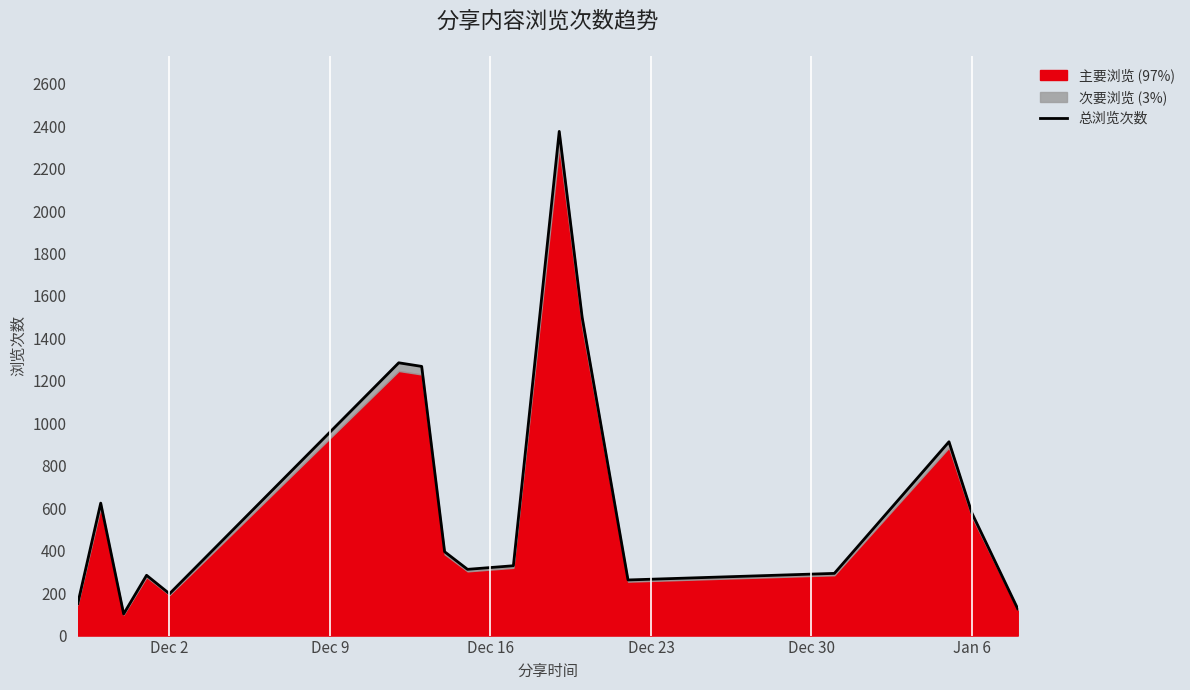

What is the greatest value displayed?

2375